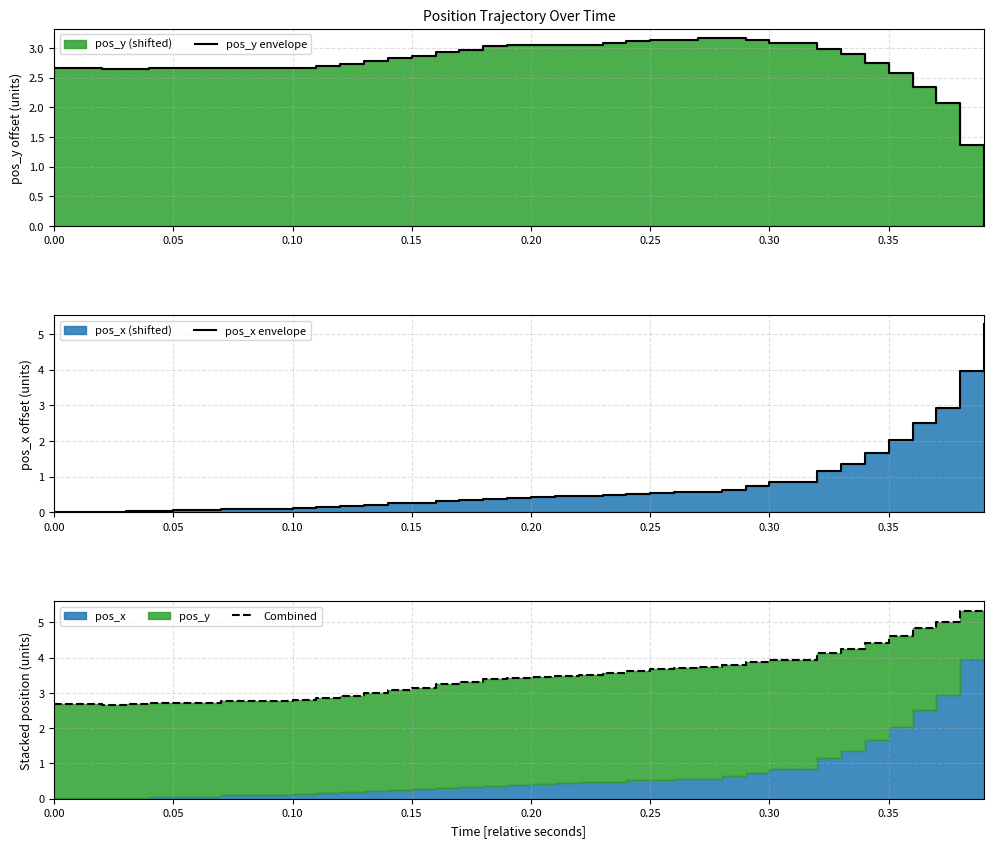

Does the chart have visible grid lines?

Yes